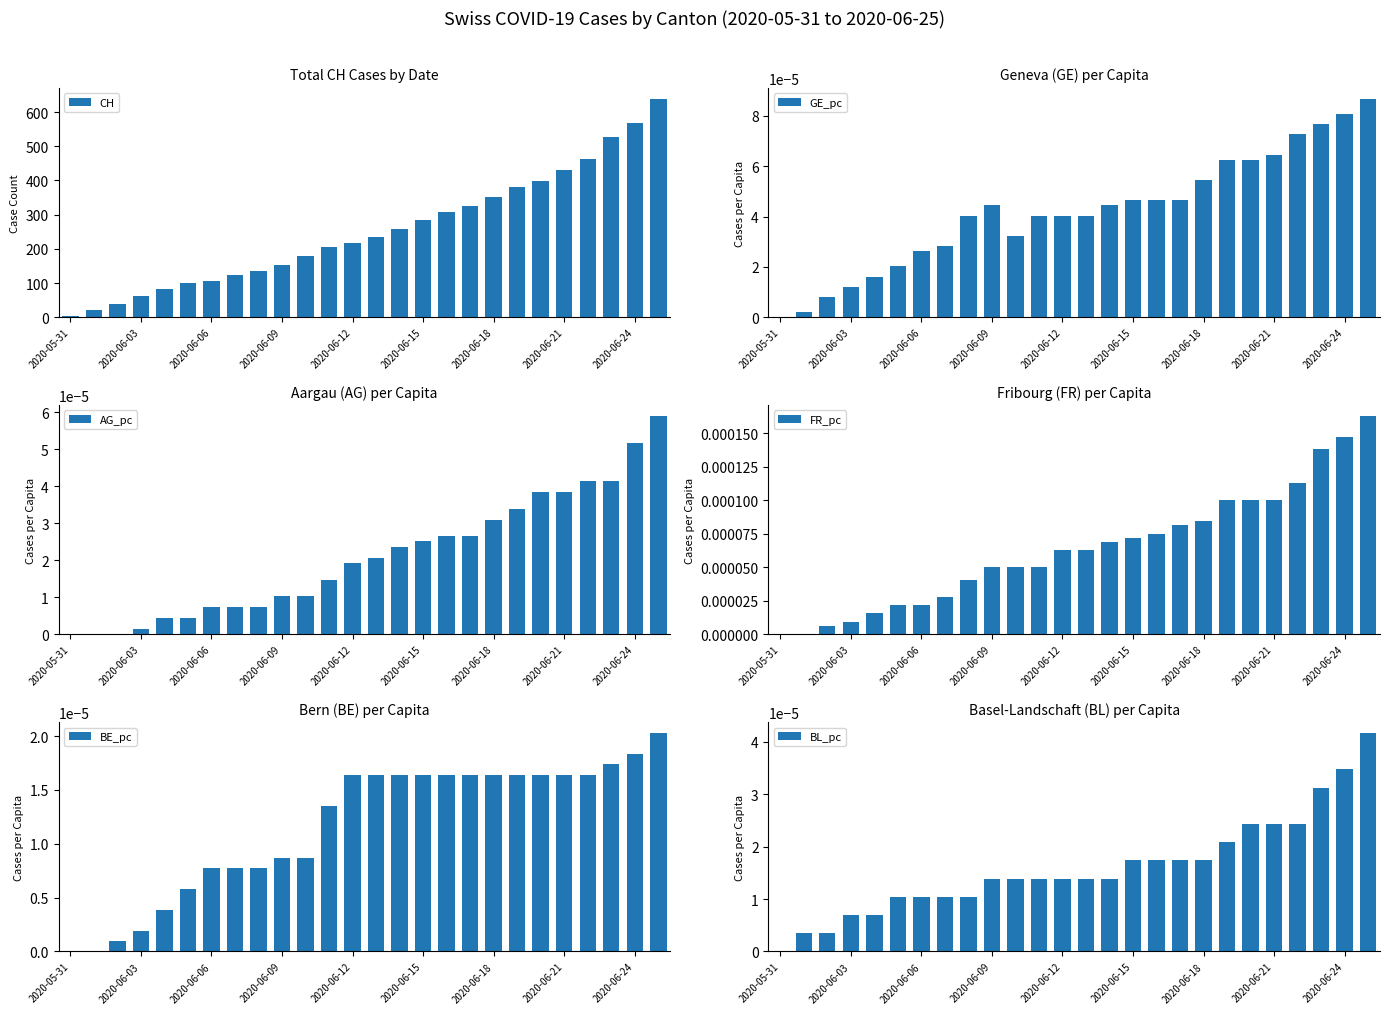

At which category does the chart reach its minimum across all series?

2020-05-31